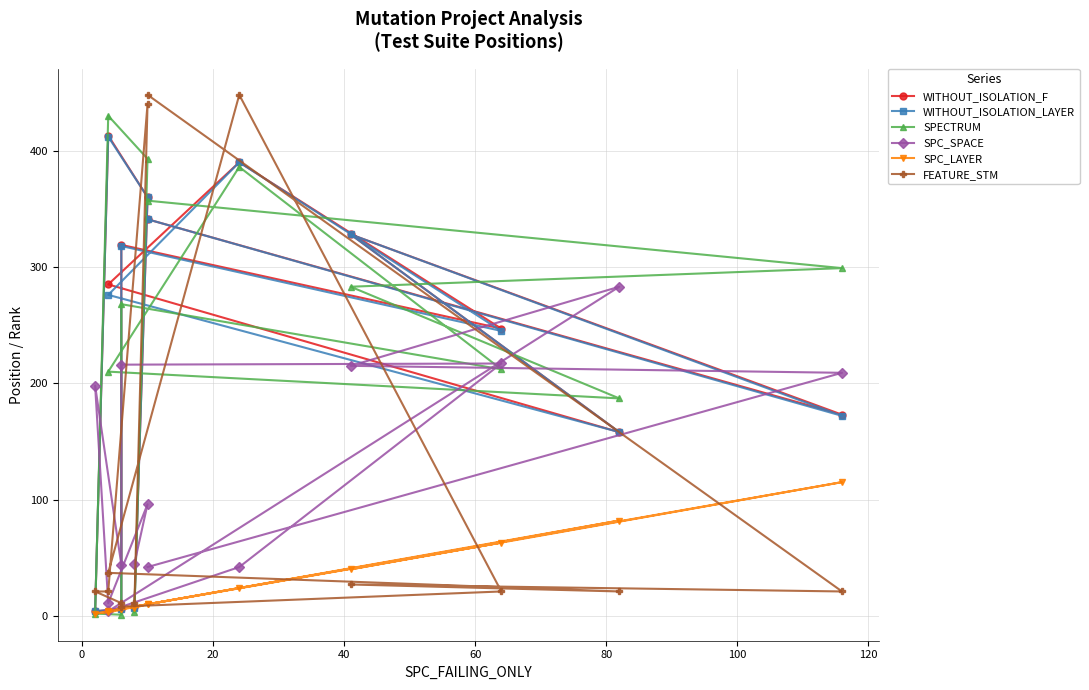

What is the minimum value for WITHOUT_ISOLATION_F?

4